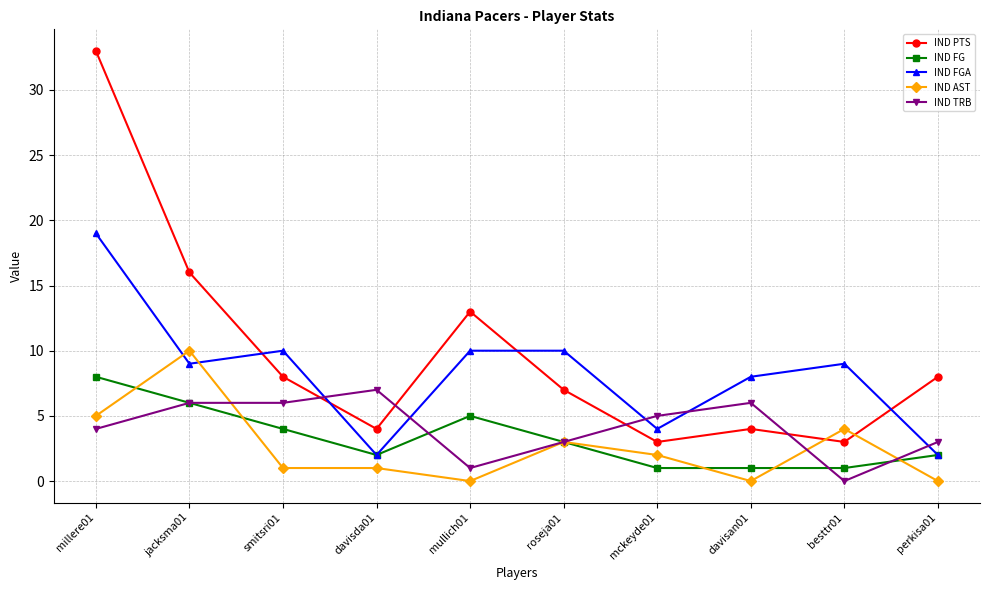

Which series has the widest spread of values?

IND PTS